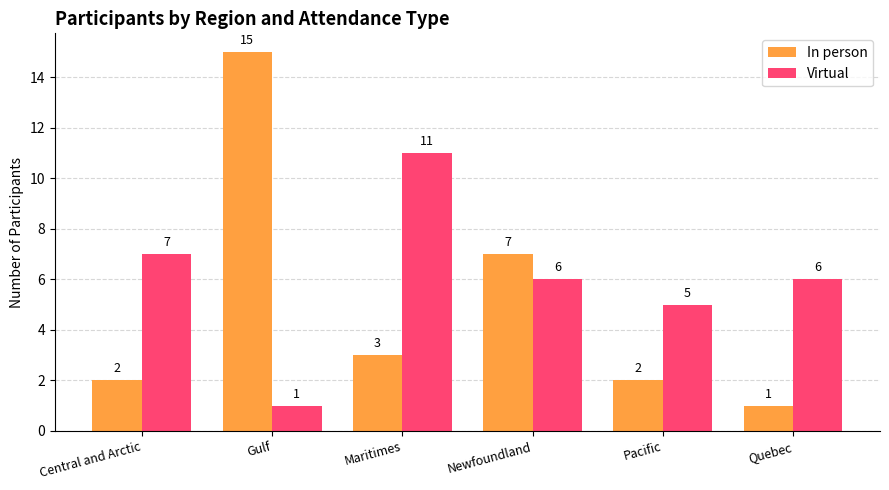

Count the Virtual values in the range 5 to 7.

4